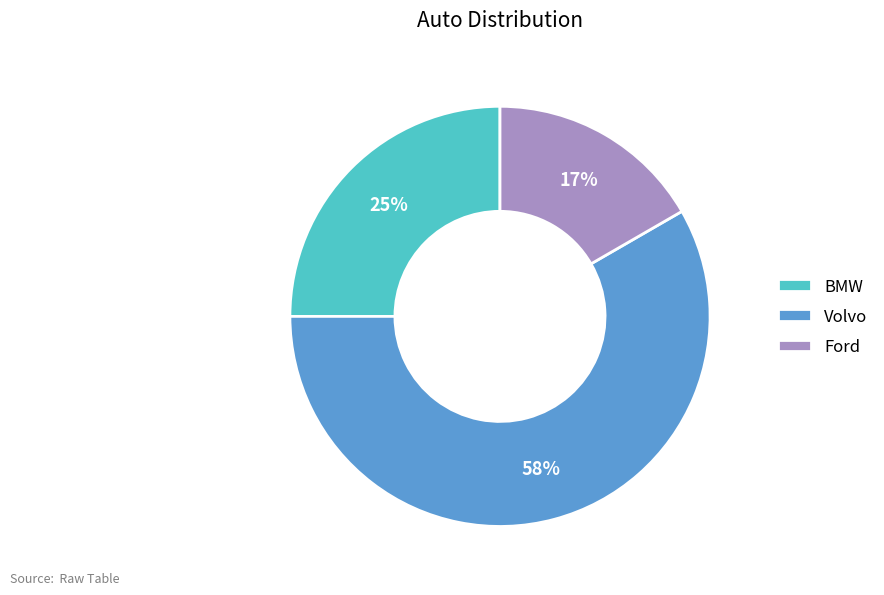

Approximately how many times larger is the value at BMW compared to Ford?

1.5